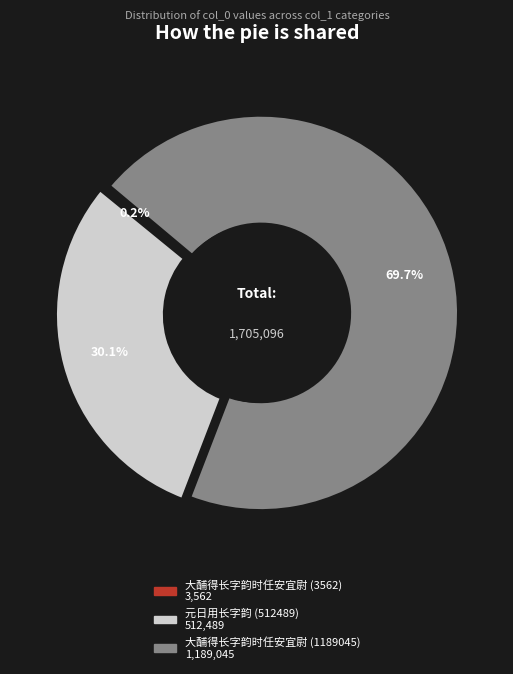

Is it true that 大酺得长字韵时任安宜尉 (3562) is 0% of the pie?

True